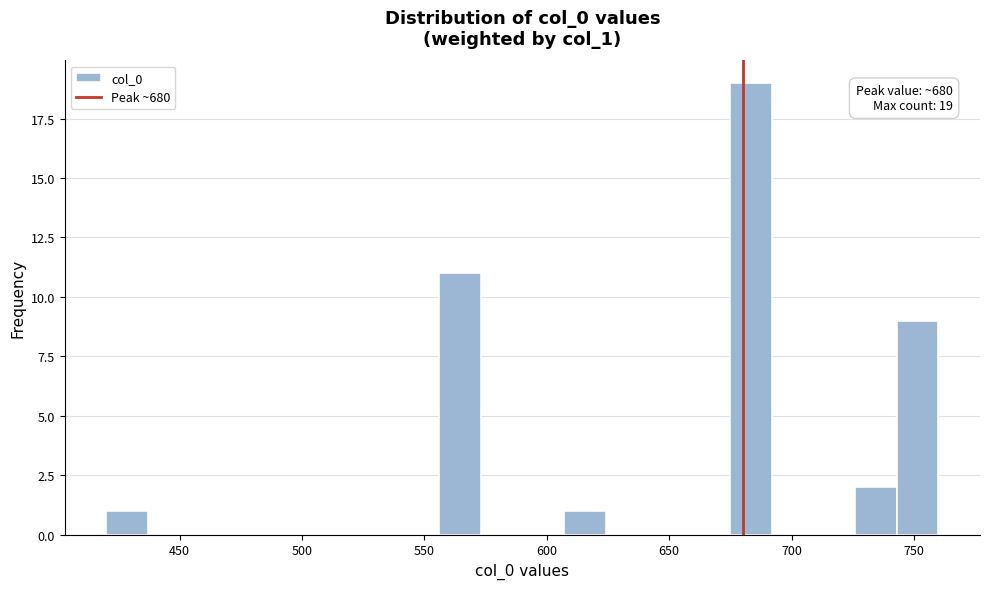

Around what value on the x-axis is the tallest bar? Give the approximate position of its centre, as read against the axis.

685